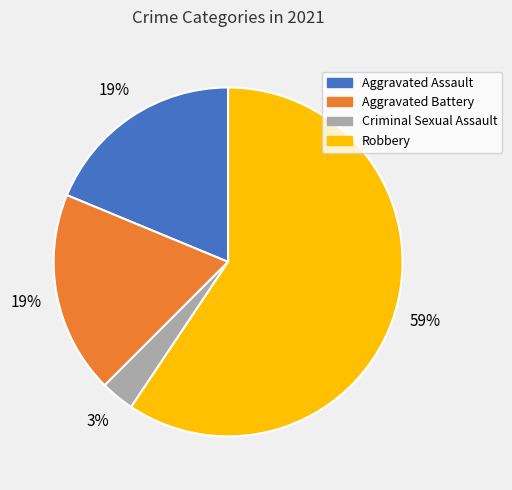

How many segments does this pie chart have?

4